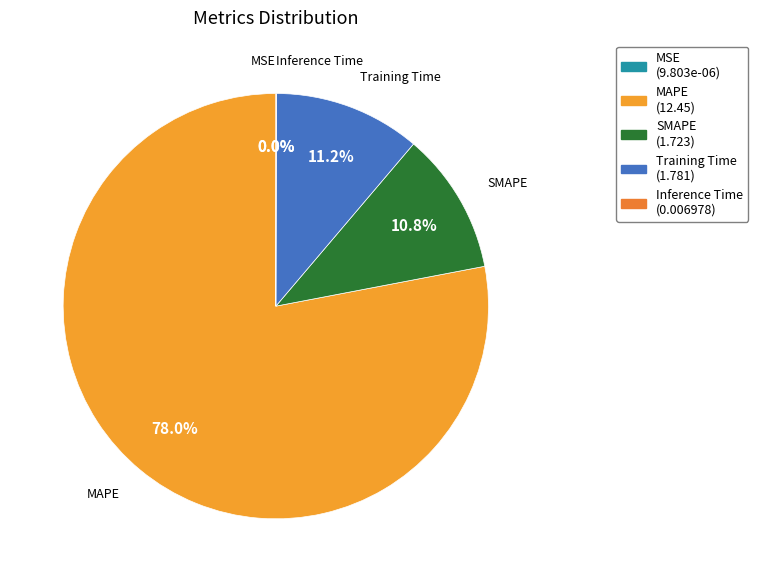

Which slice represents more than half of the pie?

MAPE